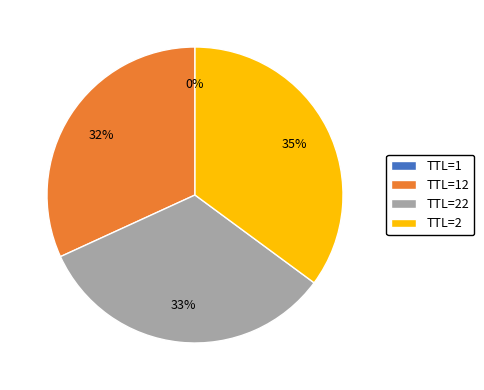

To the nearest percent, what is the average slice percentage?

25%